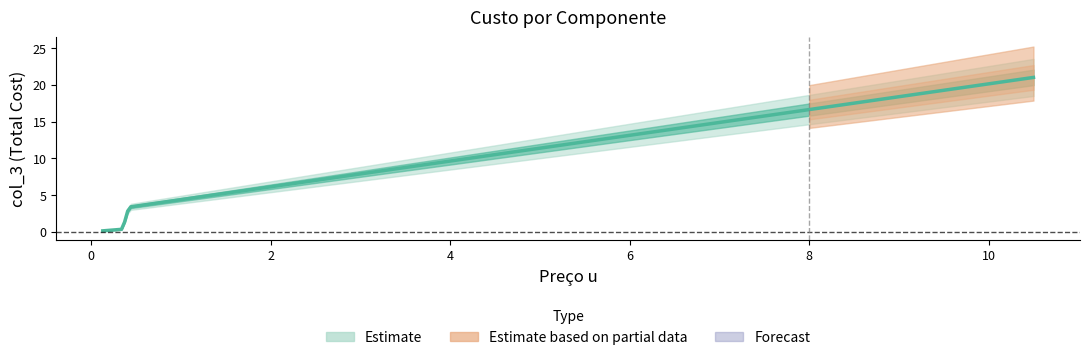

How many lines are shown in the chart?

1